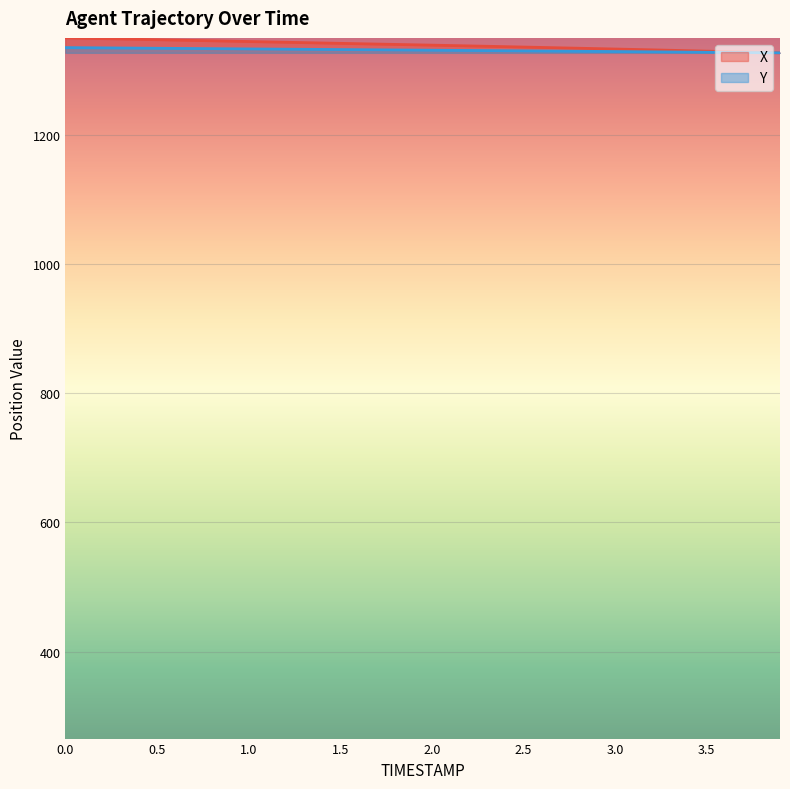

What value does the Y series have at 2.3?

1330.3